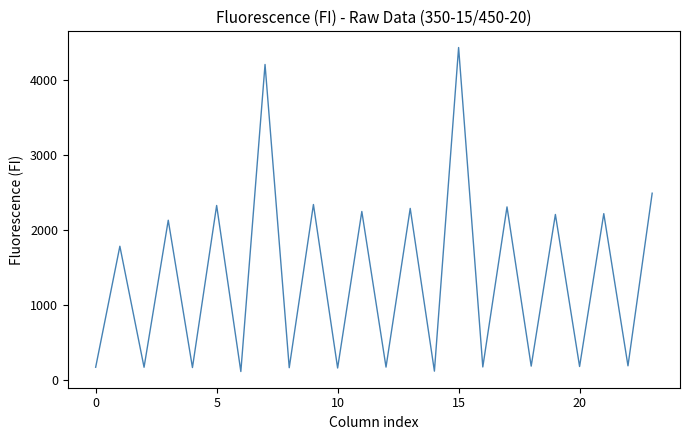

What is the greatest value displayed?

4435